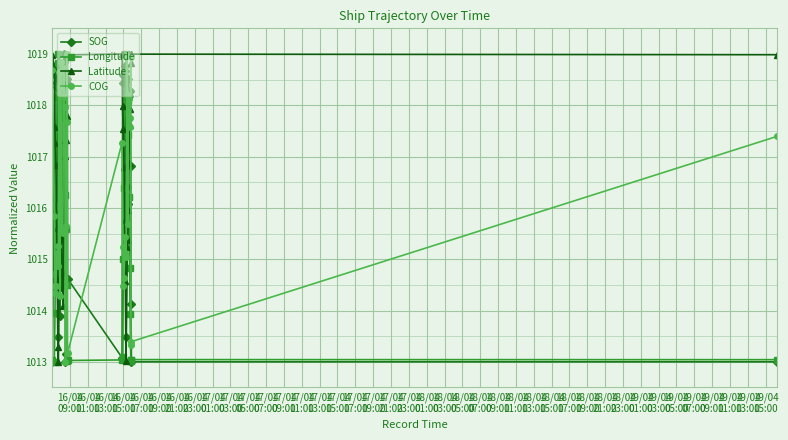

What is the value of the COG point at the 8th from the left?

1015.2